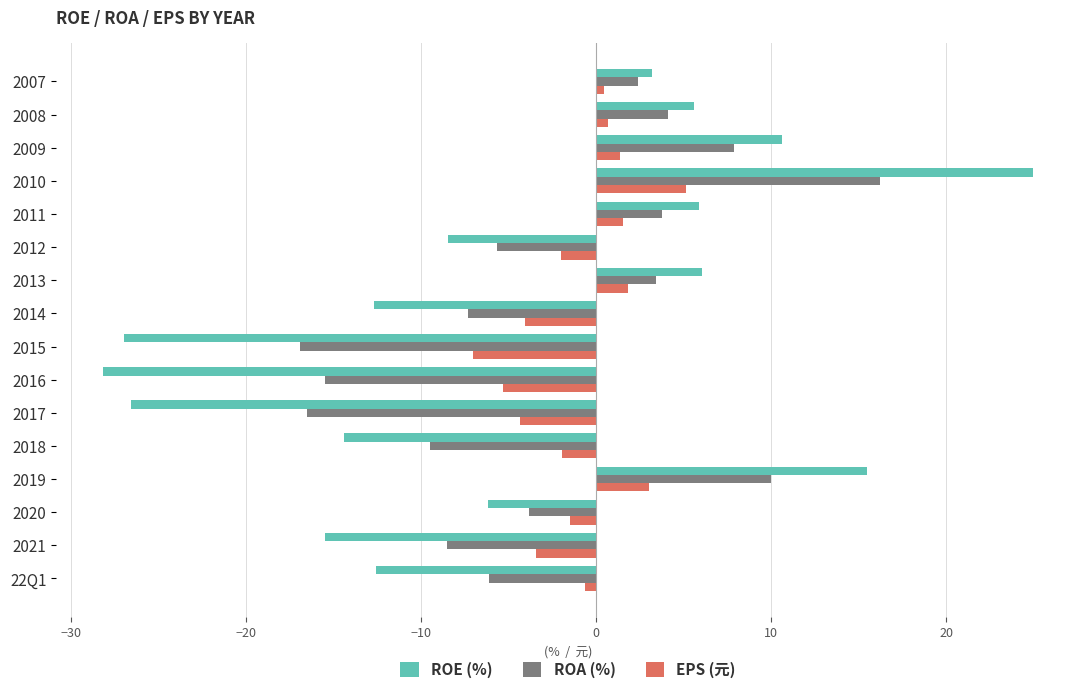

True or false: ROA (%) has a value of 3.8 at 2011.

True